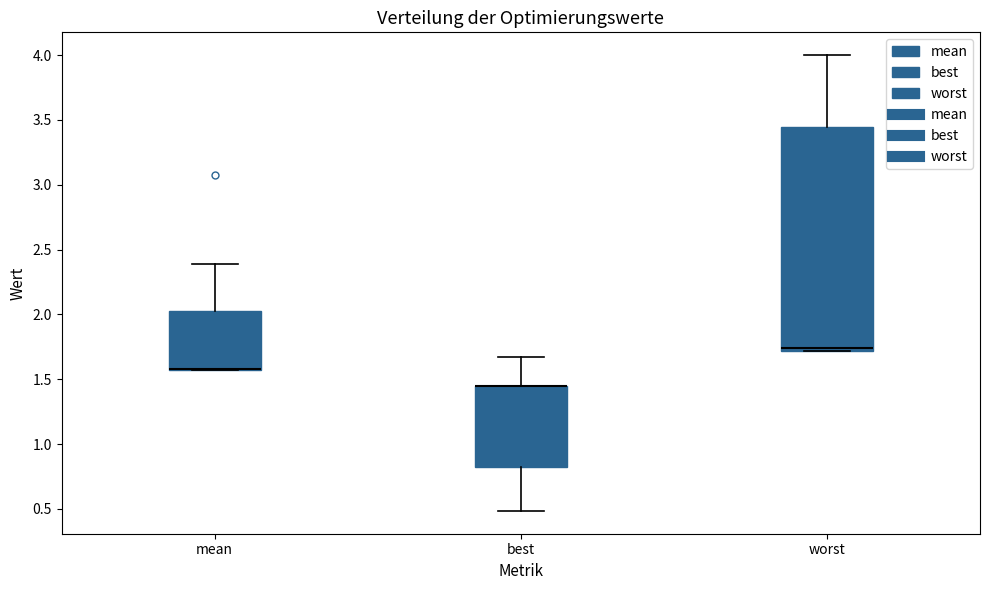

Reading left to right, read every box against the y-axis: the position of its median line, the range the box covers, and the ends of its whiskers. The values are not printed on the chart, so give them approximately, as read against the axis.

mean: median 1.60 (drawn on the box's lower edge), box 1.55 to 2.00, whiskers 1.55 to 2.40
best: median 1.45 (drawn on the box's upper edge), box 0.80 to 1.45, whiskers 0.50 to 1.65
worst: median 1.75, box 1.70 to 3.45, whiskers 1.70 to 4.00